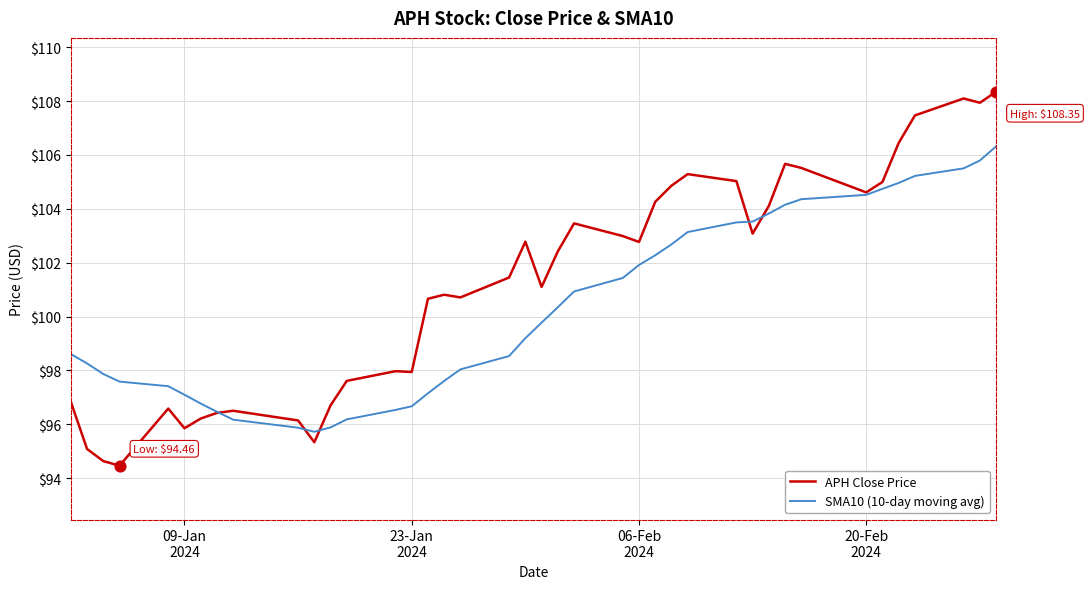

Which series has the largest total across all categories?

APH Close Price